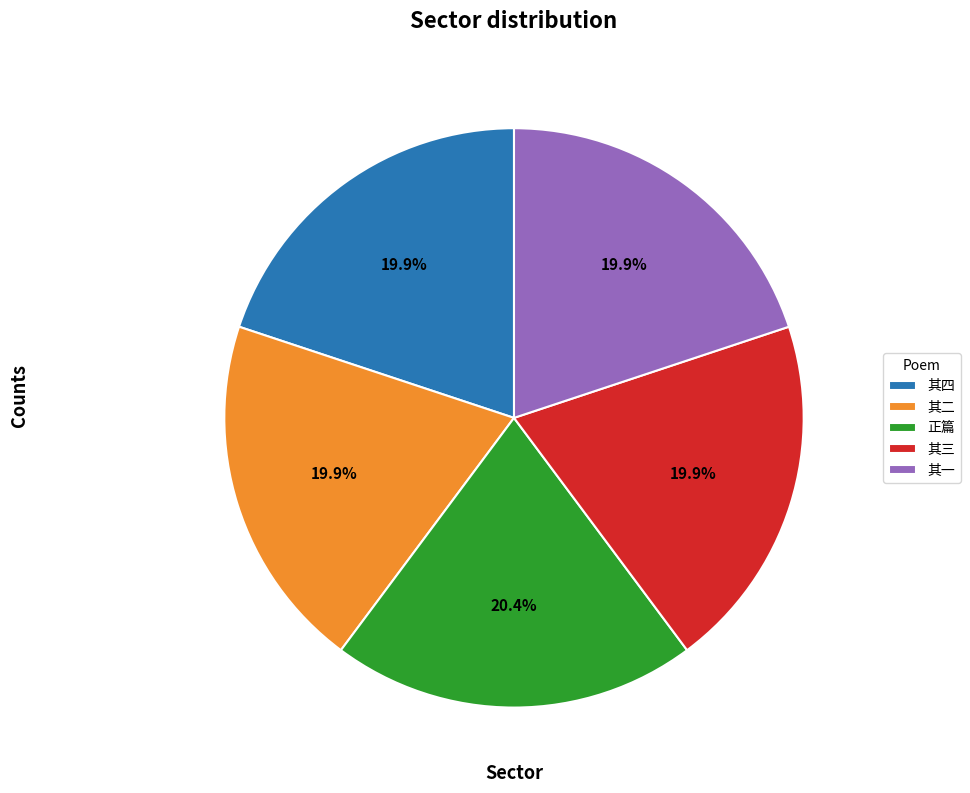

Is the sum of 其四 and 正篇 greater than half?

No